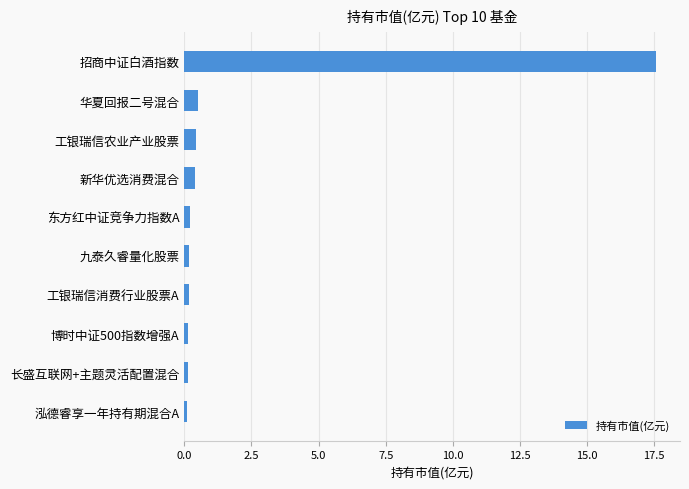

Is it true that the value at 招商中证白酒指数 is 17.6?

True